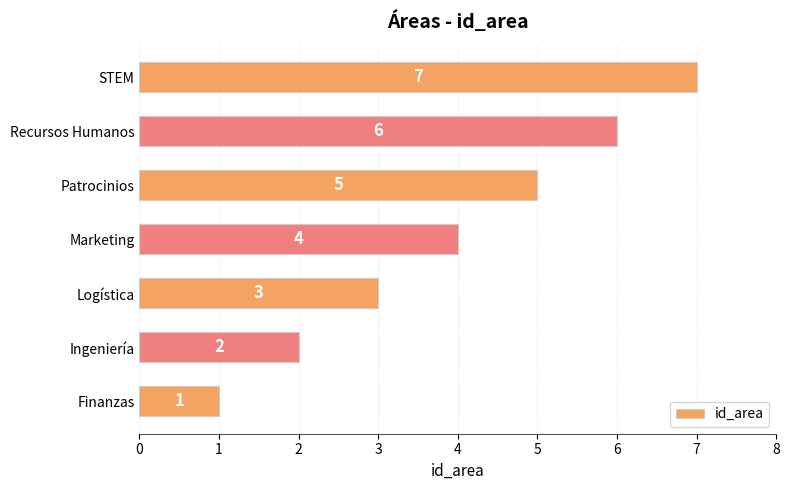

How many values are between 2 and 6?

5